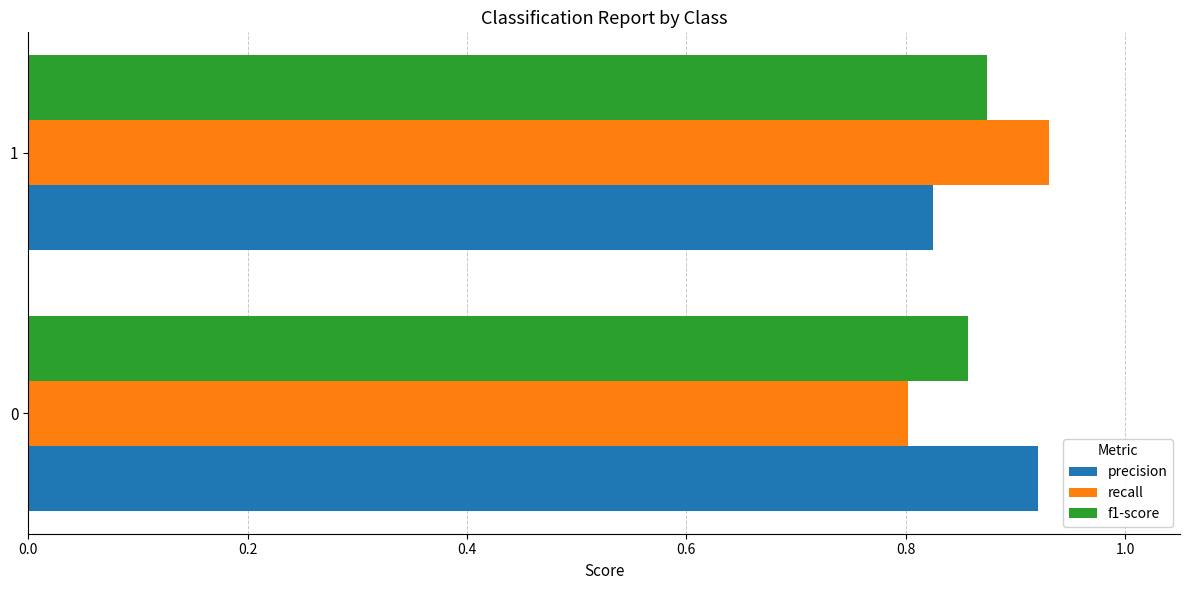

List the series in order of their peak value, highest first.

recall, precision, f1-score